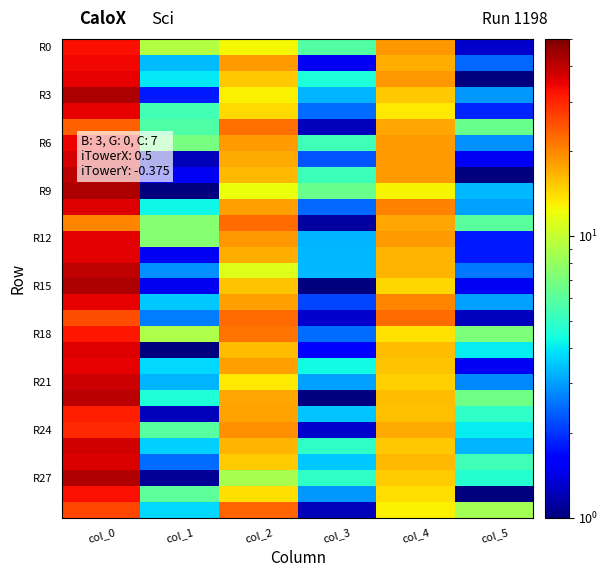

Which has a higher value, col_5 or col_3?

col_3